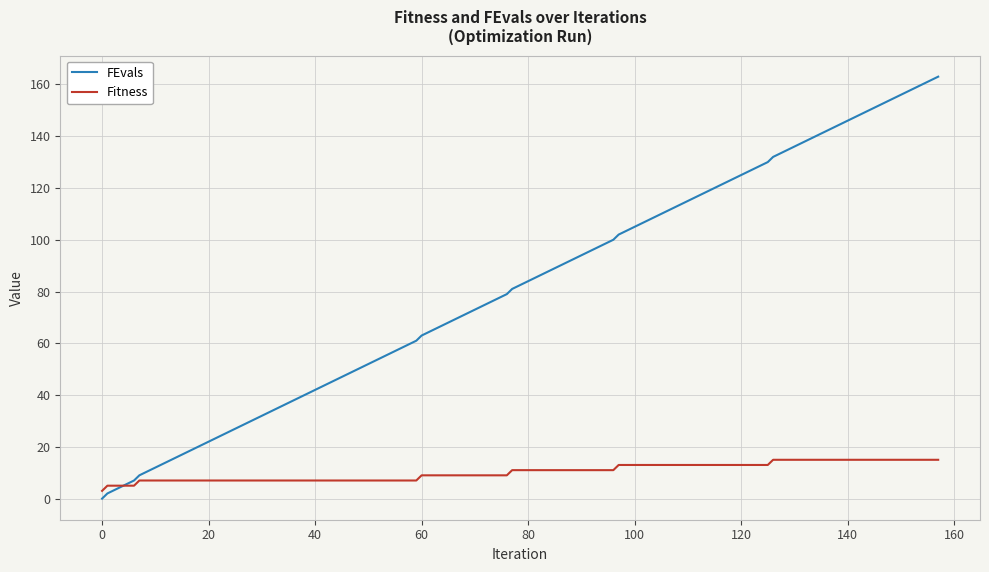

Which series has the largest total across all categories?

FEvals